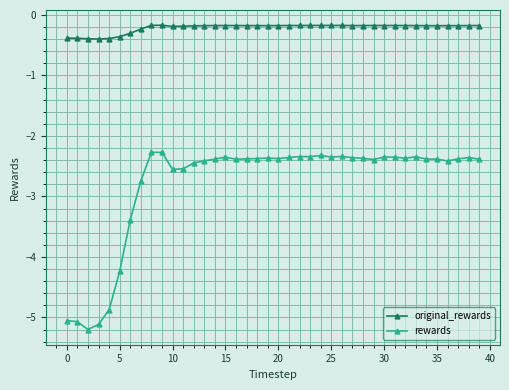

True or false: original_rewards and rewards cross at least once.

False